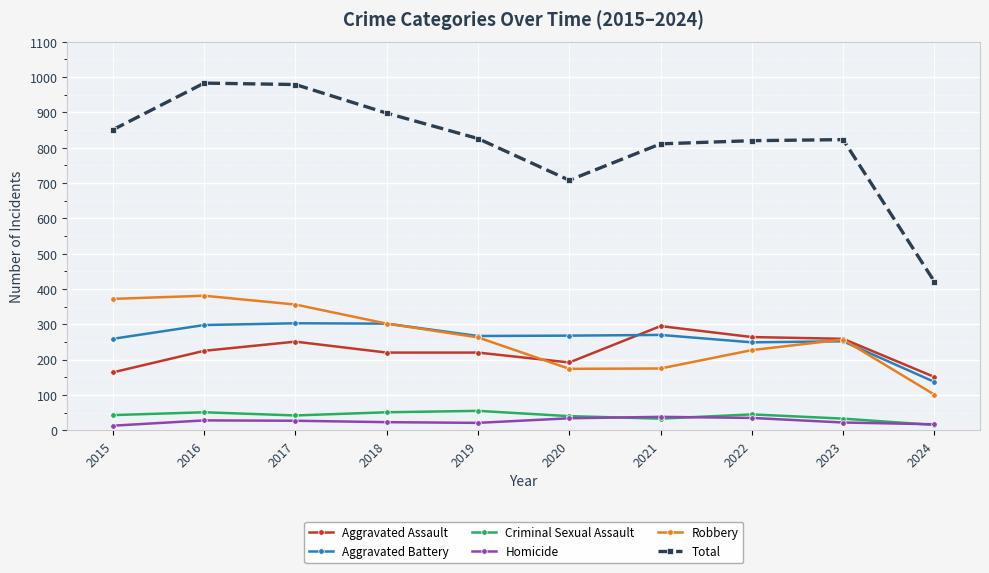

The value of Aggravated Assault at 2020 is 323. True or false?

False